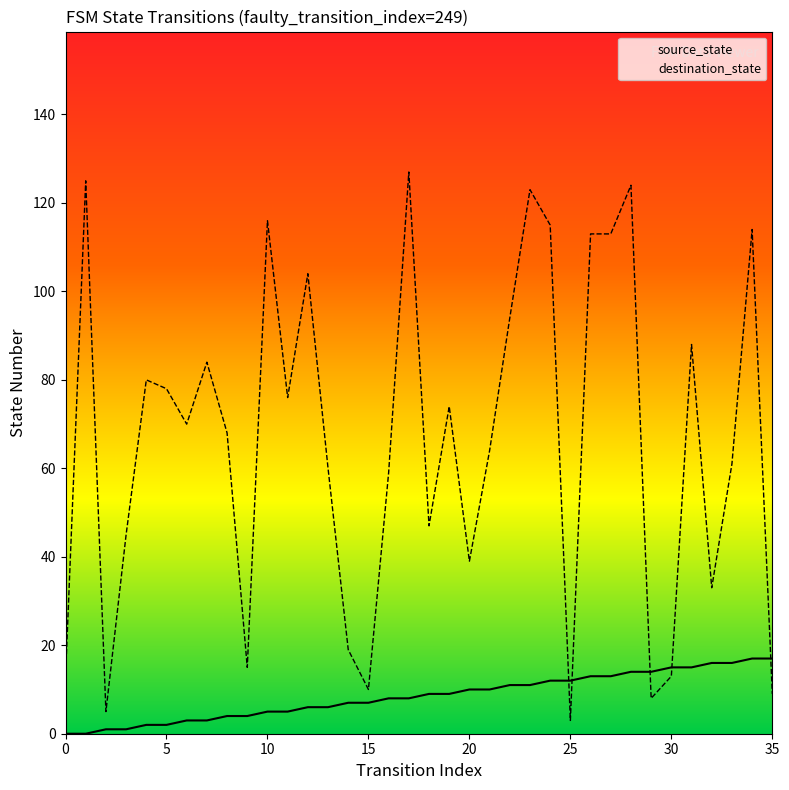

The destination_state series shows 39 at 20. True or false?

True